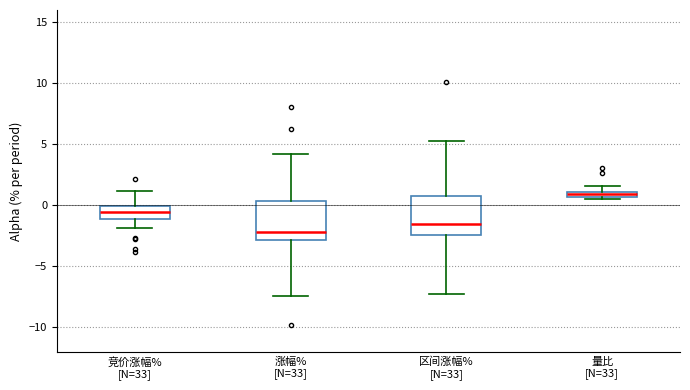

Which box's median line is the lowest?

涨幅% [N=33]